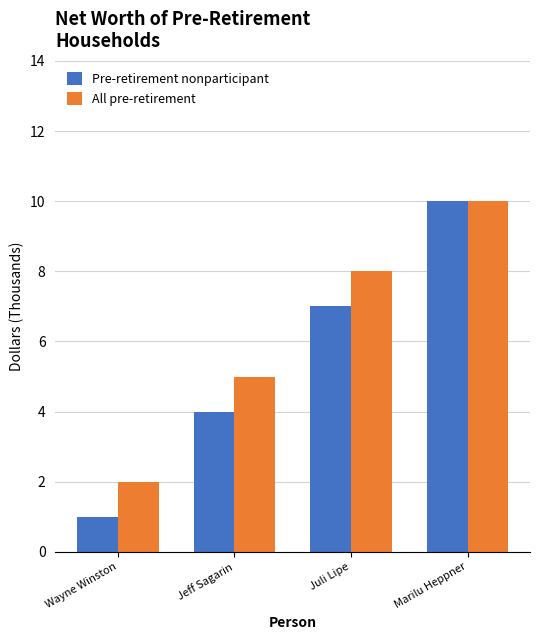

At which label does Pre-retirement nonparticipant reach its peak?

Marilu Heppner